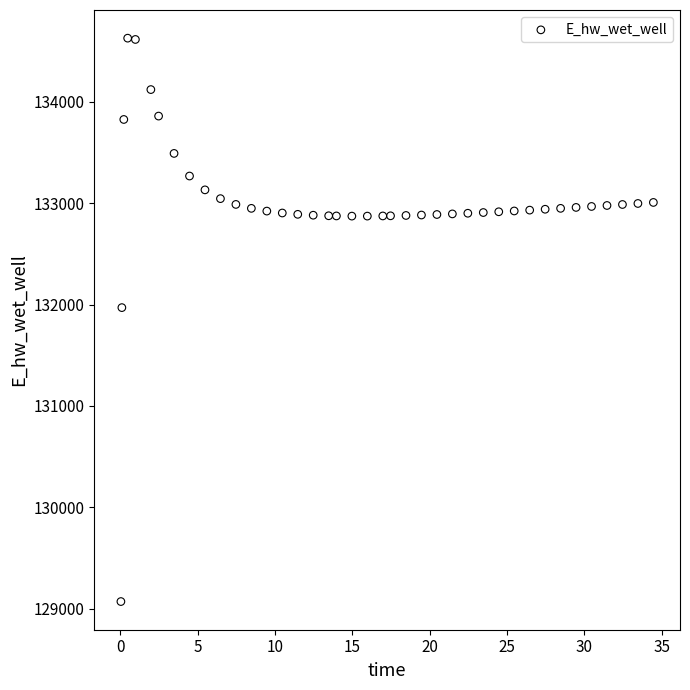

What is the range of Y values (max minus min)?

5557.6